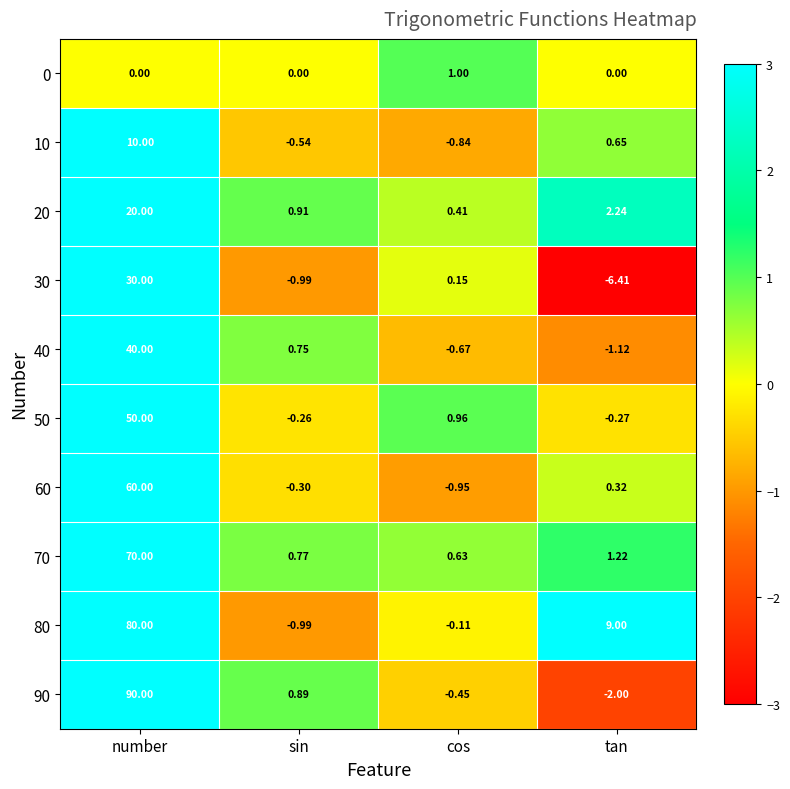

How many data points in 10 are less than 0?

2